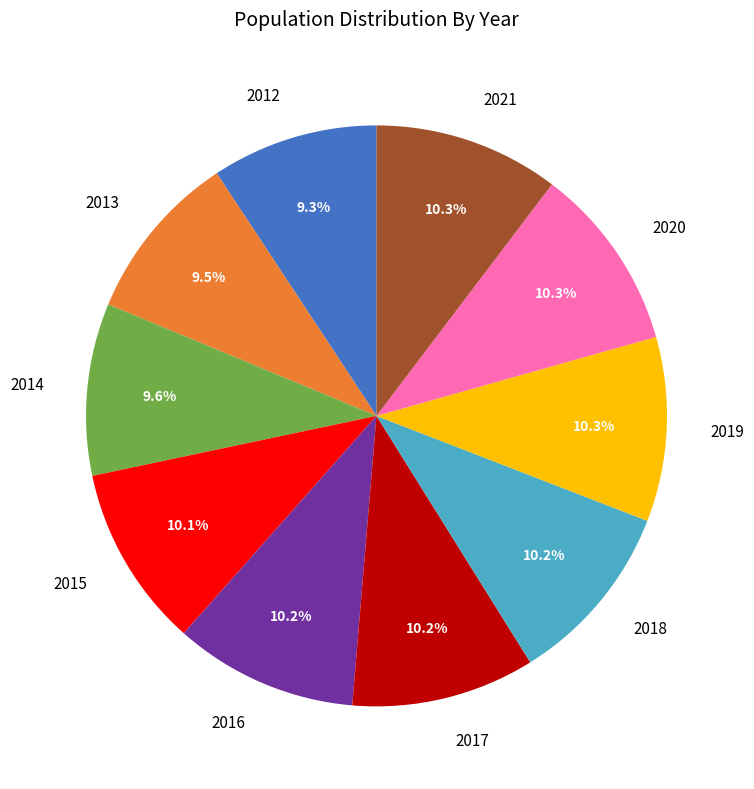

Is it true that 2021 is 10% of the pie?

True